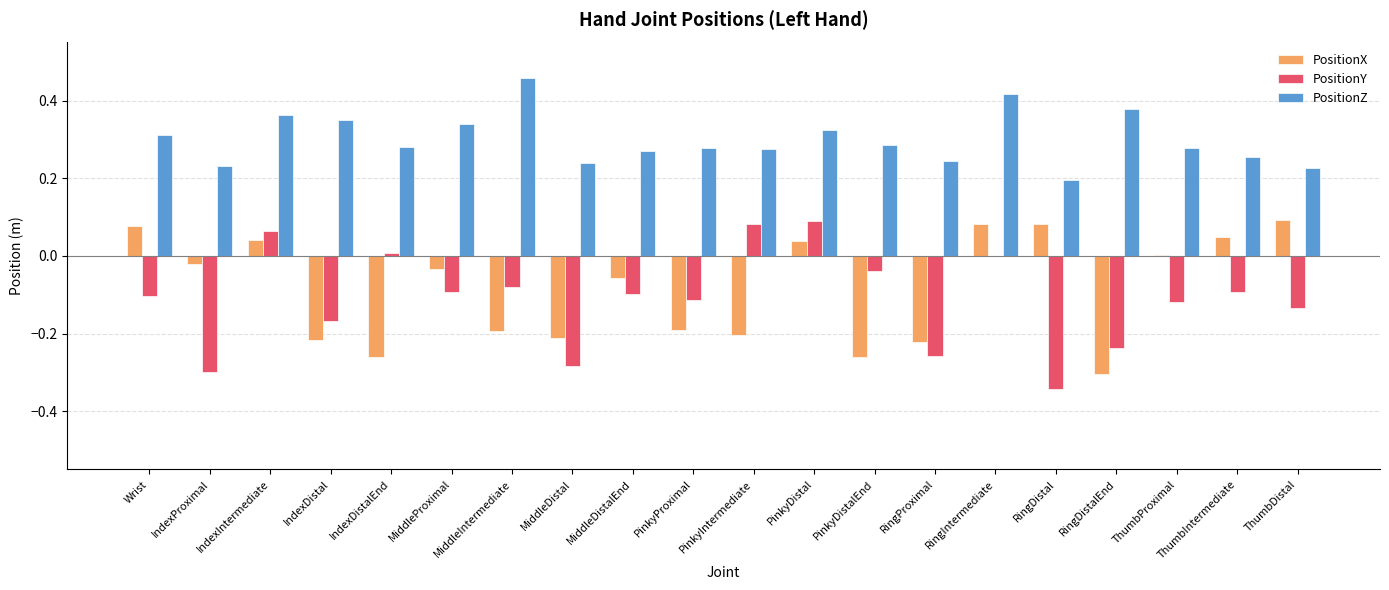

Which series has the largest total across all categories?

PositionZ